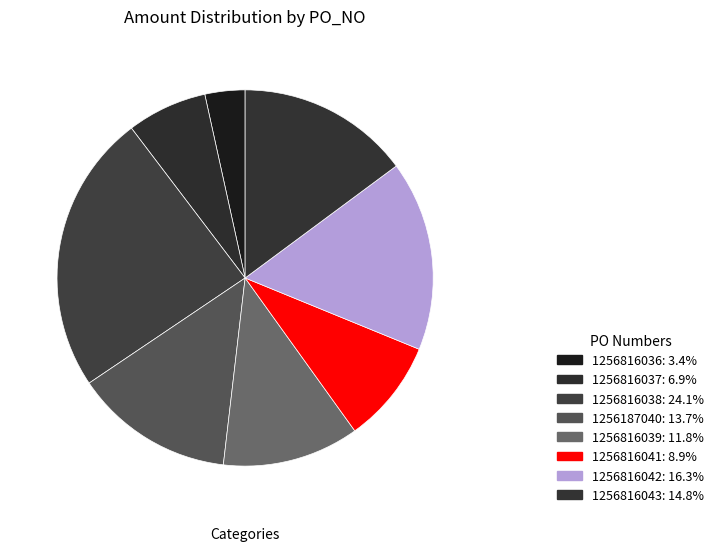

To the nearest percent, what percentage of the pie is 1256816043?

15%